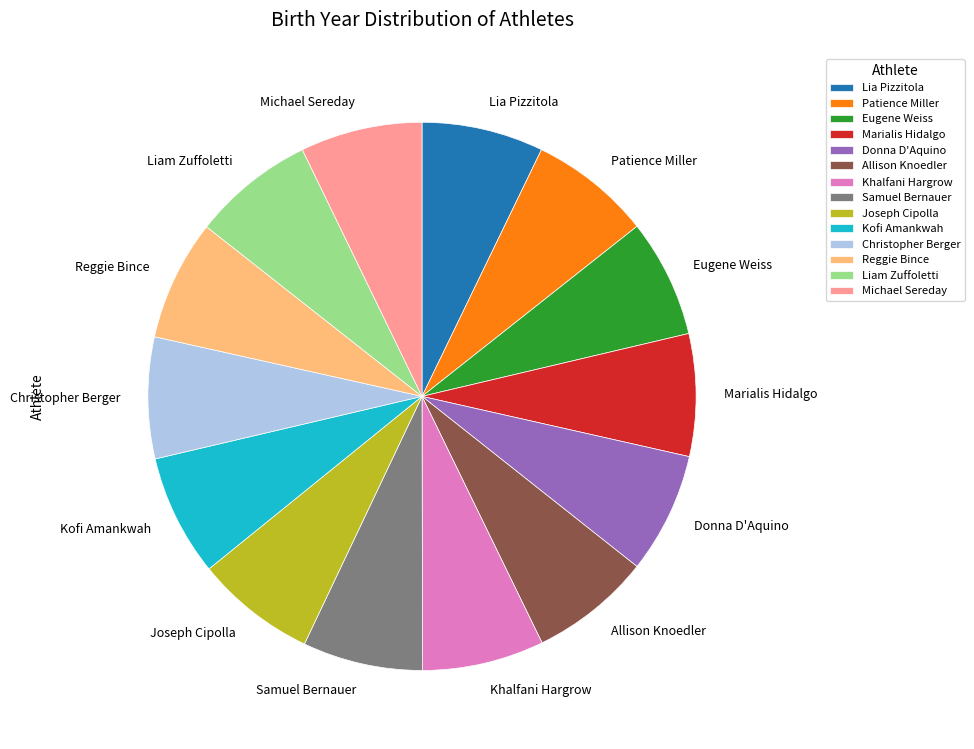

Combined, do Marialis Hidalgo and Khalfani Hargrow account for over 50%?

No